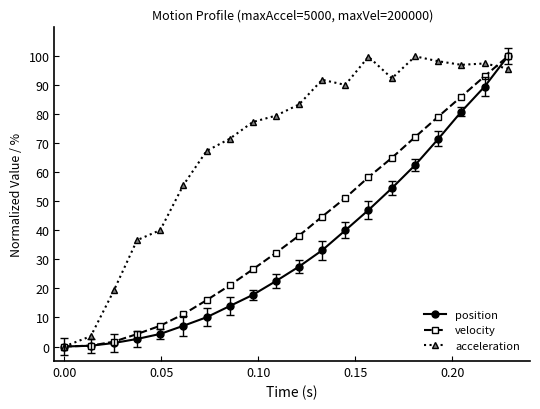

Rank the series by their average value, from lowest to highest.

position, velocity, acceleration